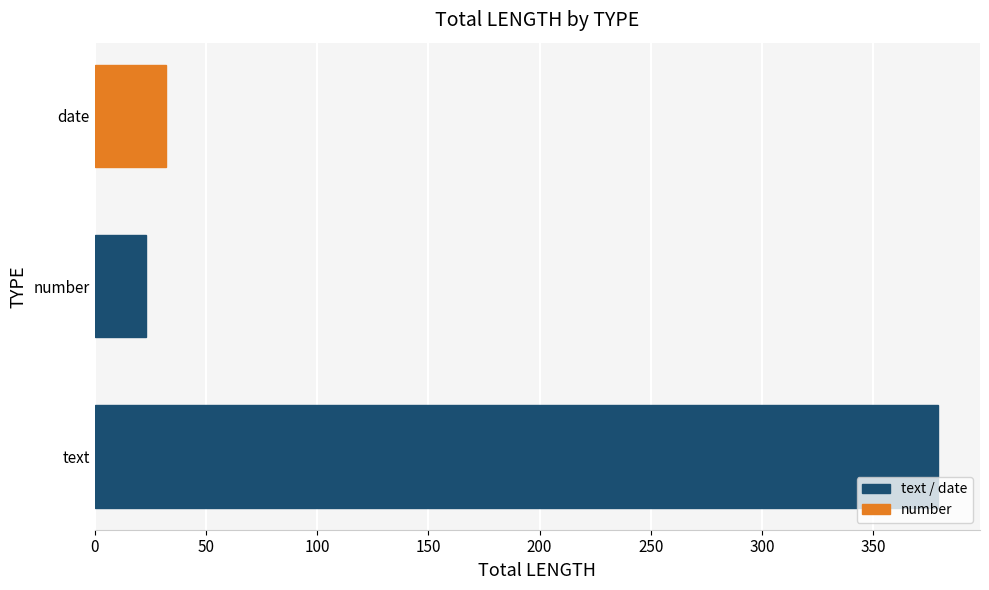

Reading bottom to top, extract all data points from this chart.

379	23	32